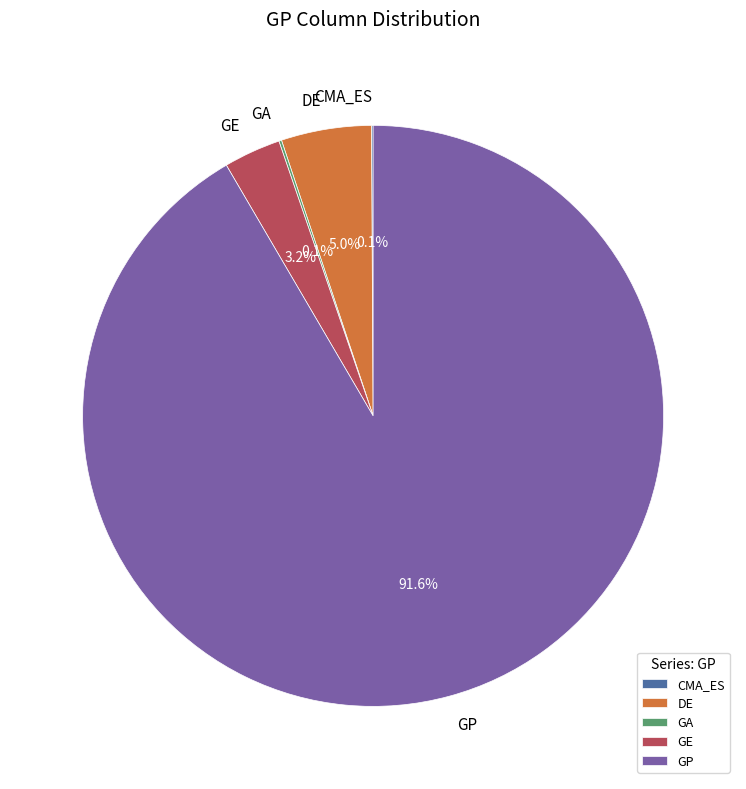

What percentage is NOT represented by GP?

8.4%